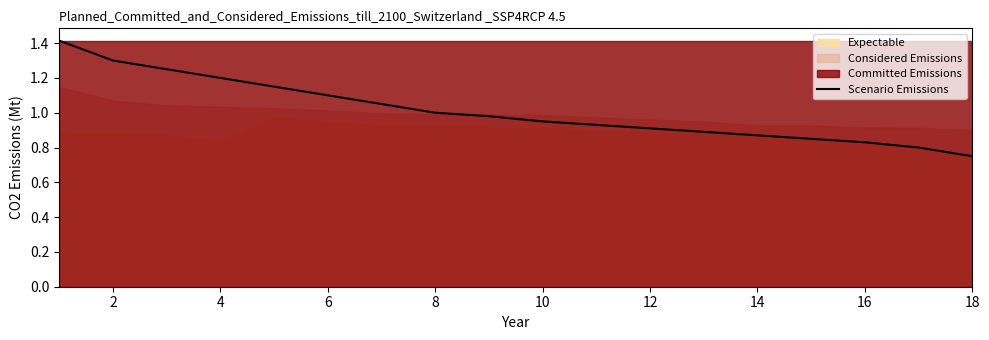

The Scenario Emissions series shows 0.5 at 10. True or false?

False